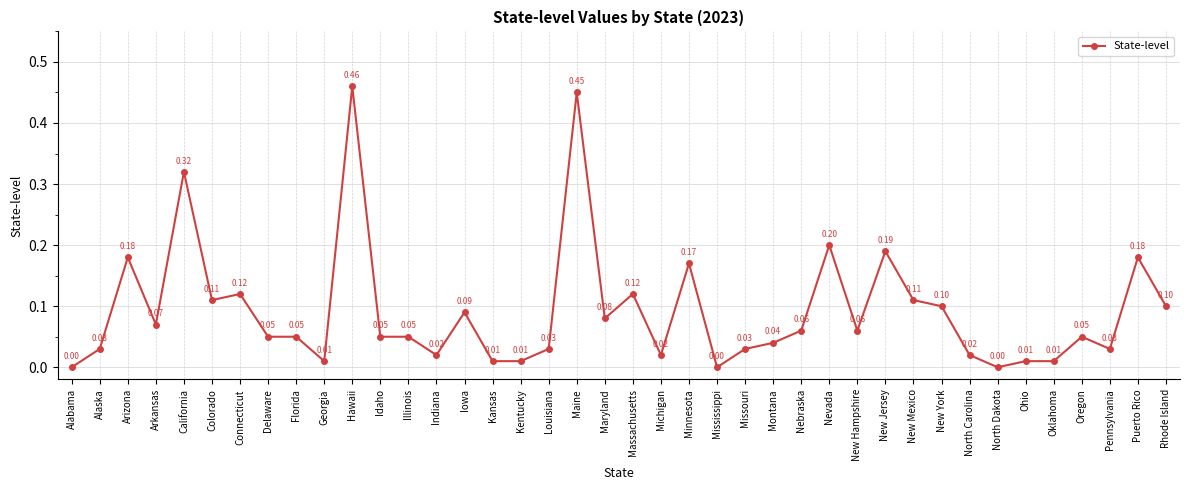

What is the sum of all values?

3.7